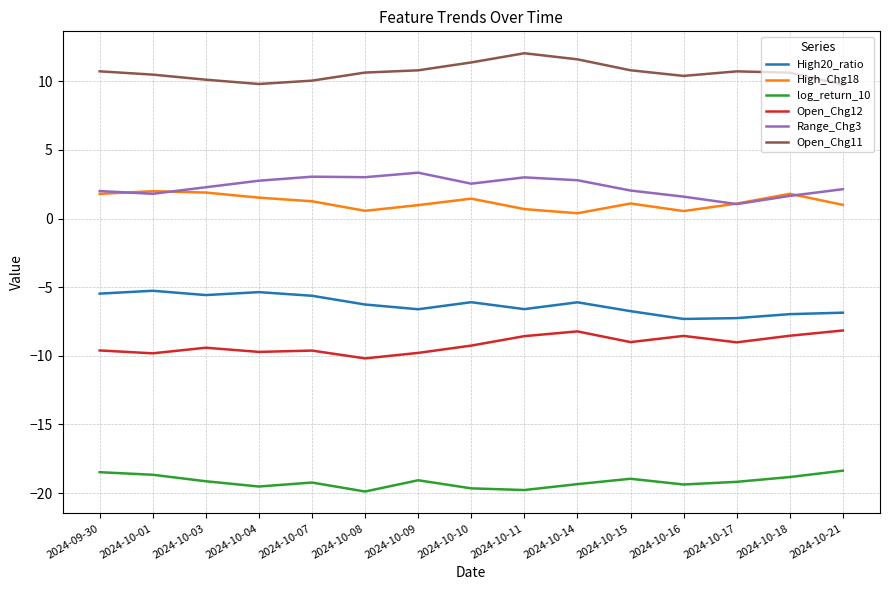

What is the minimum value shown in the chart?

-19.9